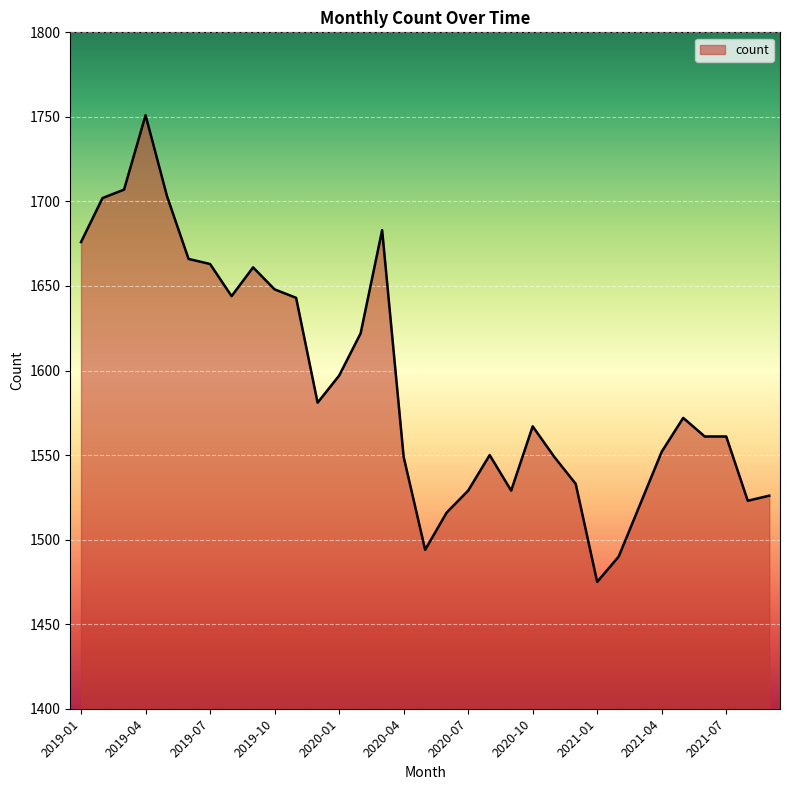

Count the number of categories in the chart.

33